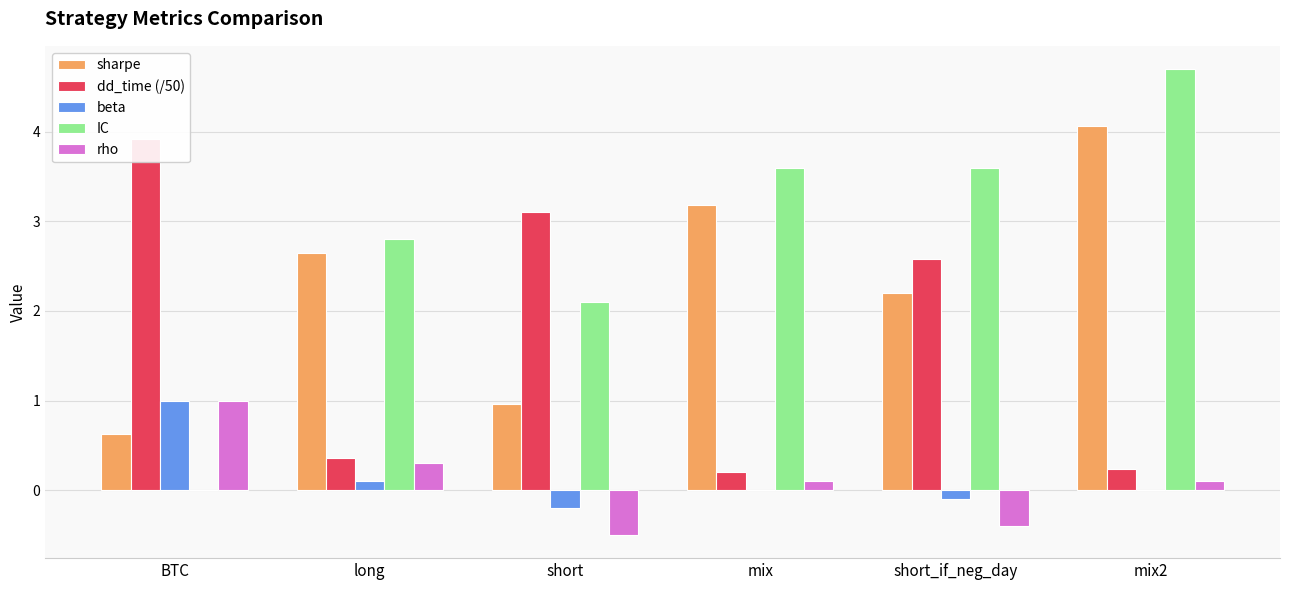

How many values in the IC series are below 3?

3